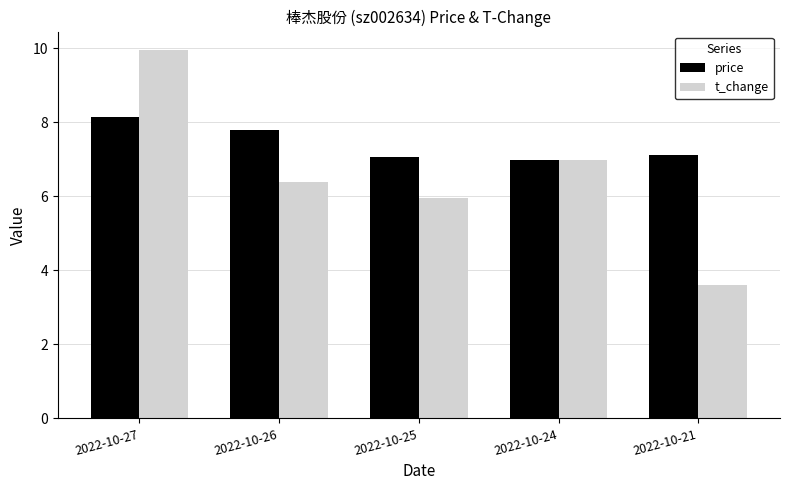

Reading left to right, what are all the values shown in this chart?

price: 8.2	7.8	7.1	7.0	7.1
t_change: 10.0	6.4	6.0	7.0	3.6